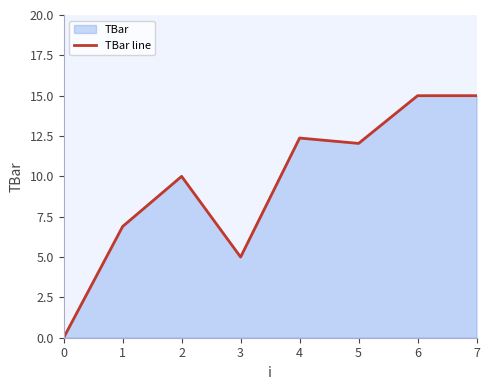

True or false: the data has more than 0 interior local peaks.

True